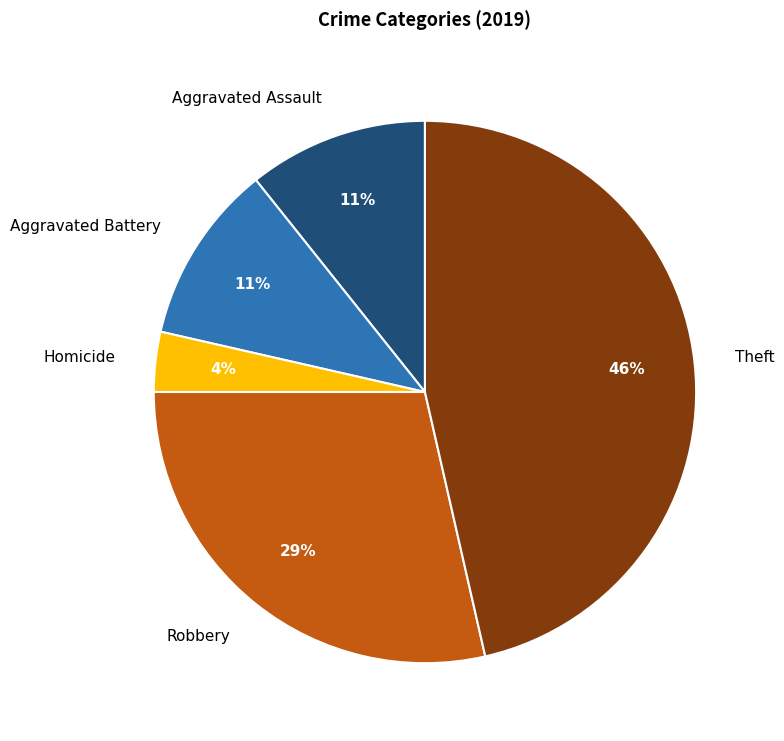

Is there any slice that represents more than half of the pie?

No